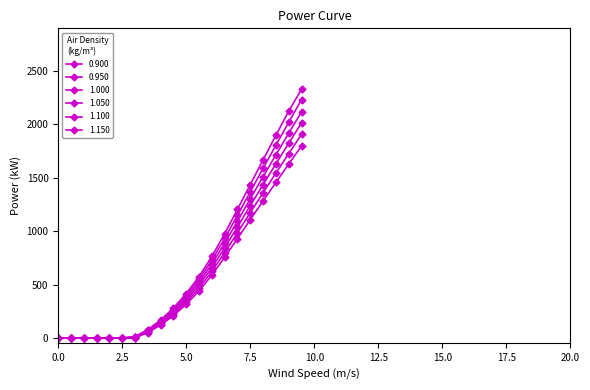

What is the difference between the maximum and minimum values in the 0.900 series?

1798